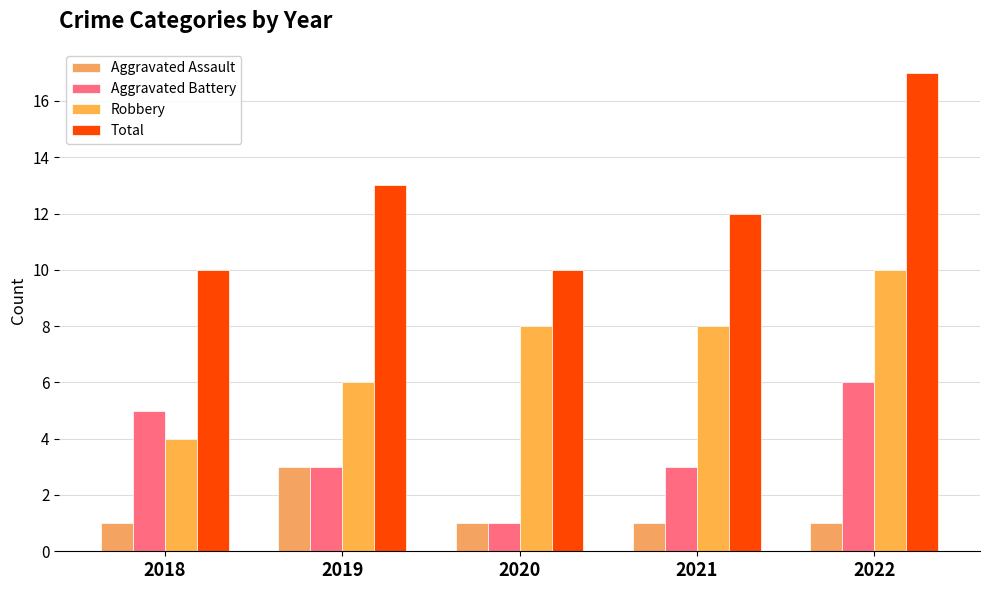

How many groups of bars are there?

5